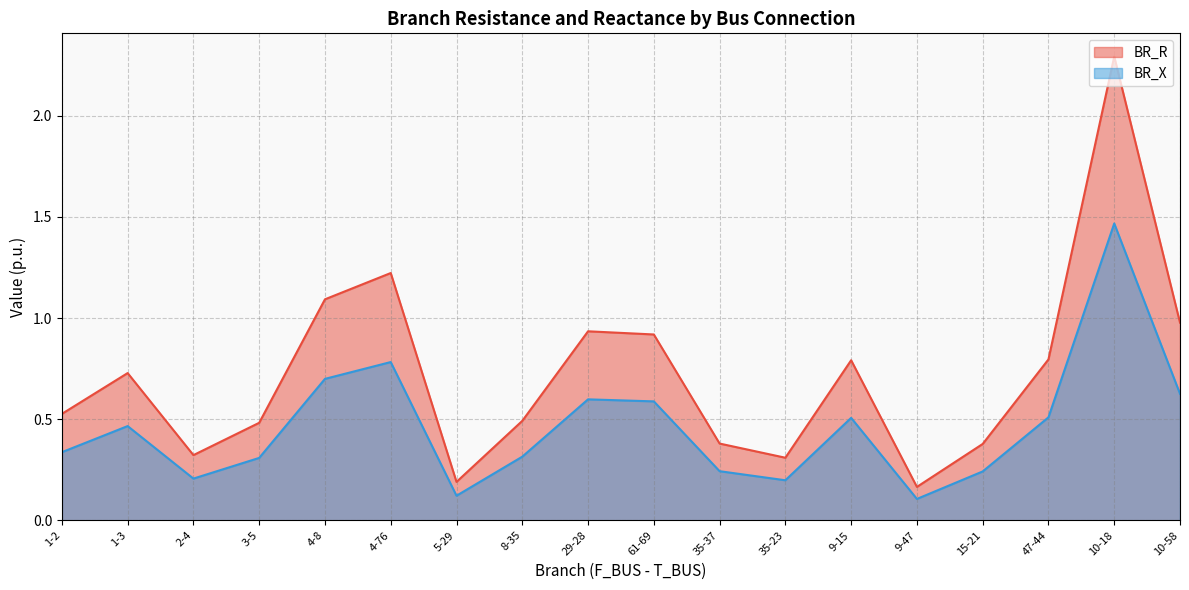

Where is the first local maximum for BR_X?

1-3